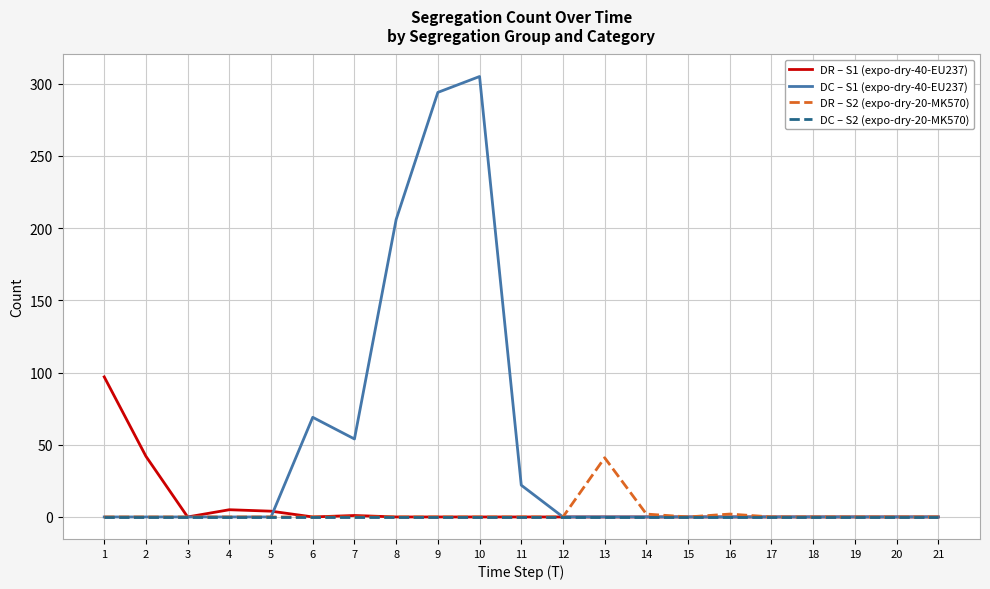

What is the difference between the highest and lowest values at 6?

69